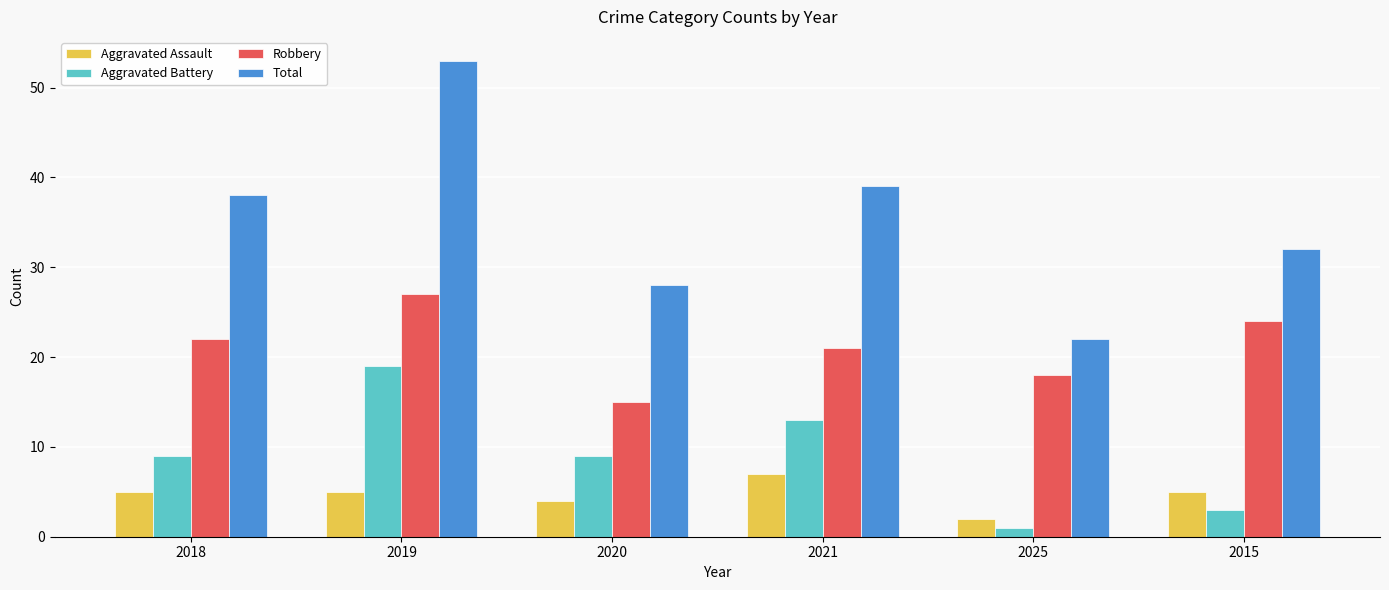

What is the minimum value shown in the chart?

1